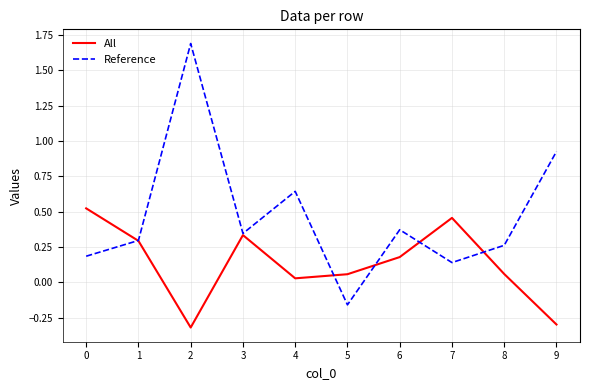

Which series has the widest spread of values?

Reference